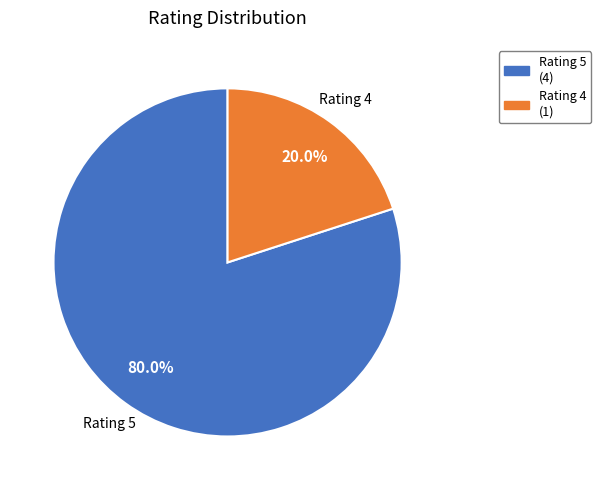

Is there a majority slice in this chart?

Yes